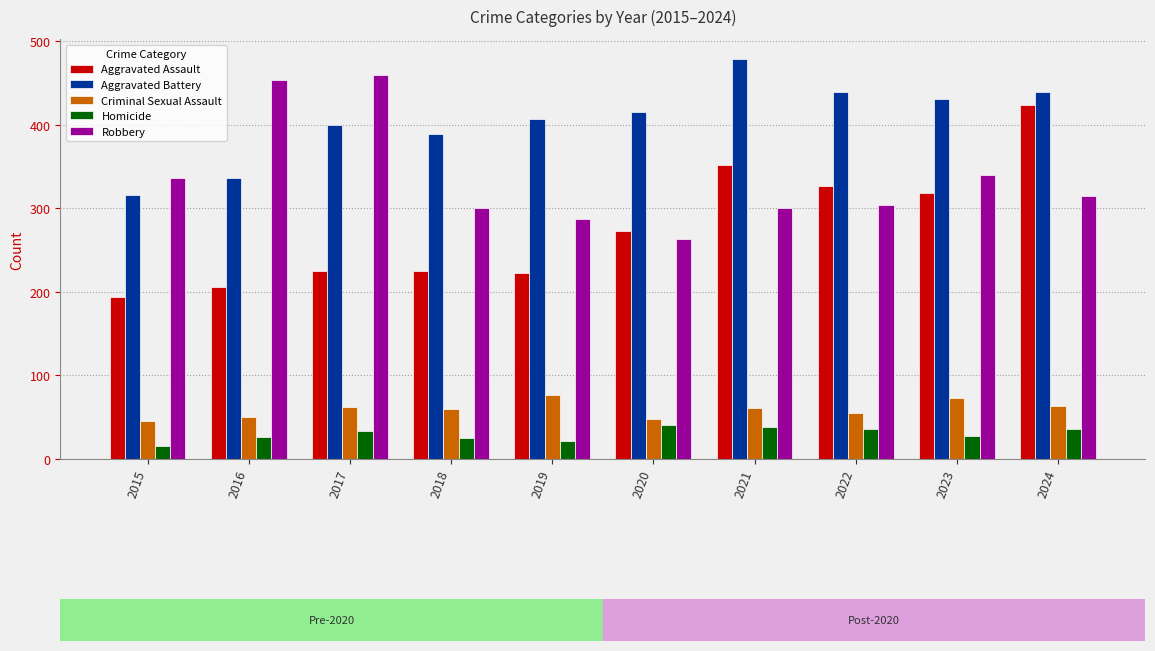

Are the bars grouped side by side (vs. stacked)?

Yes